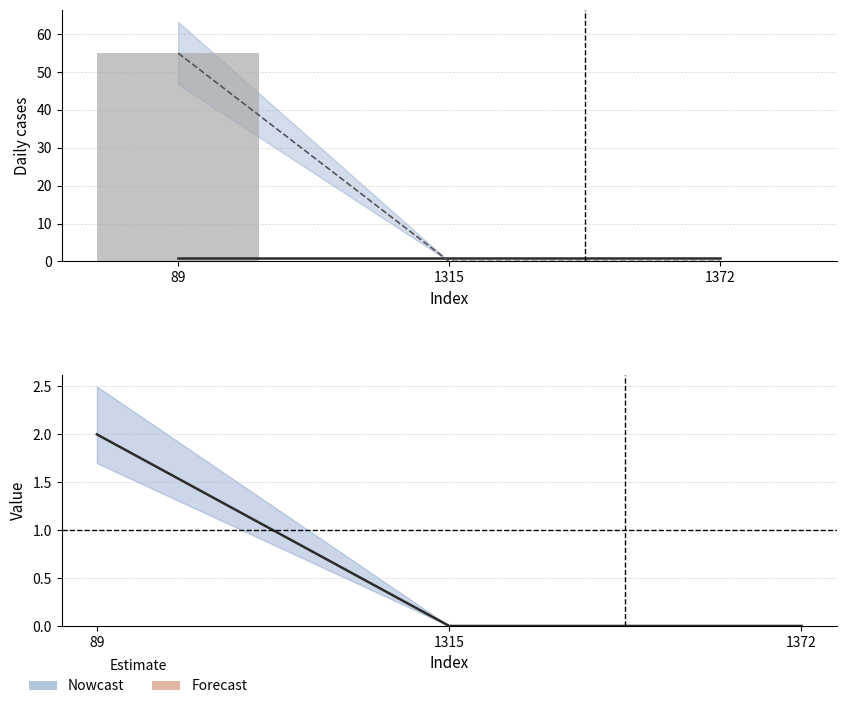

What is the value of the Estimate bar at the 1st from the left?

2